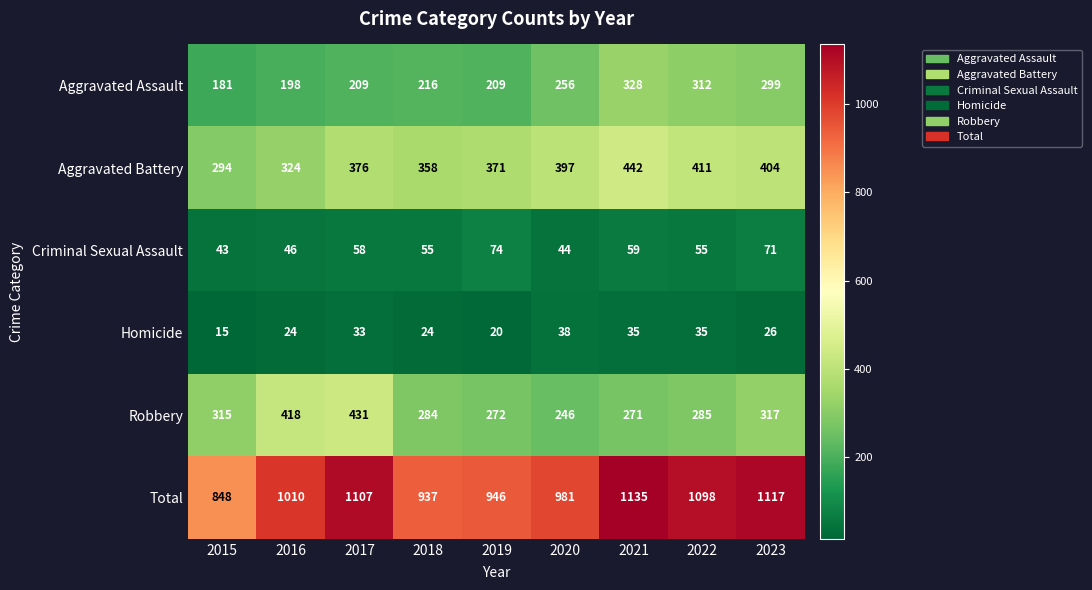

What is the minimum value shown in the chart?

15